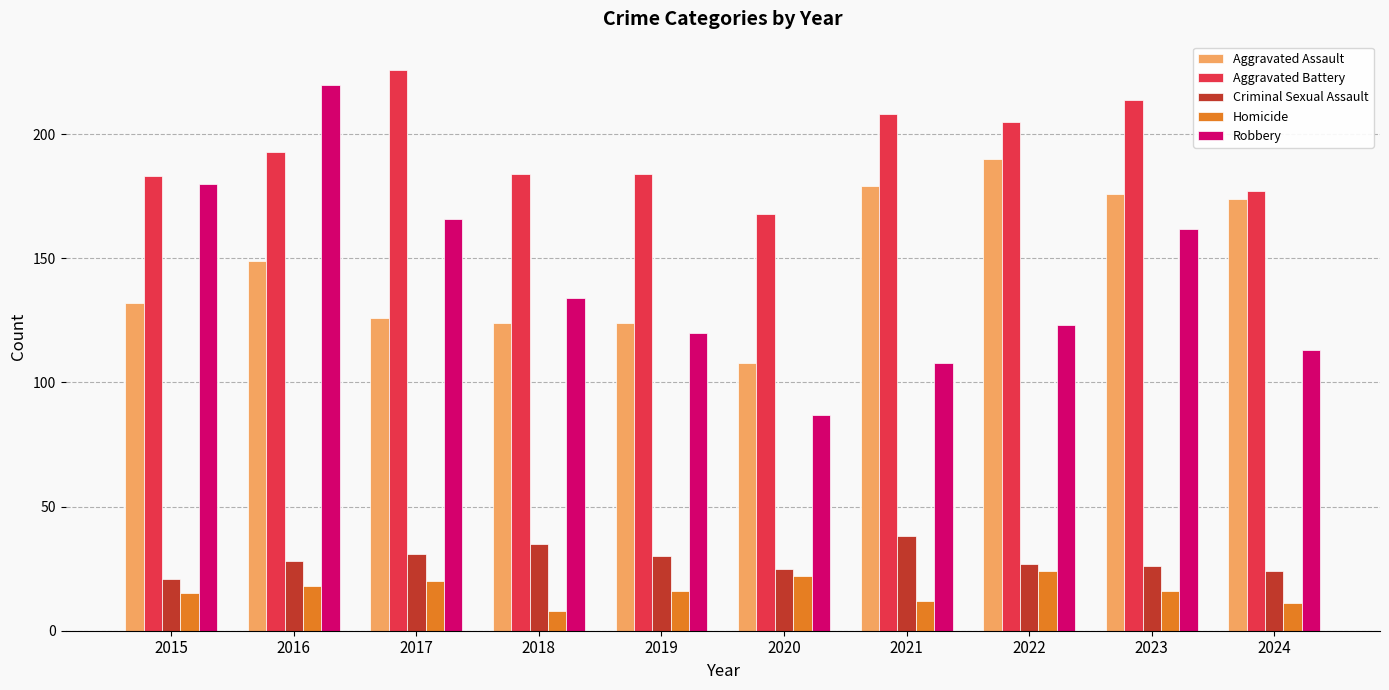

What is the maximum value for Aggravated Assault?

190